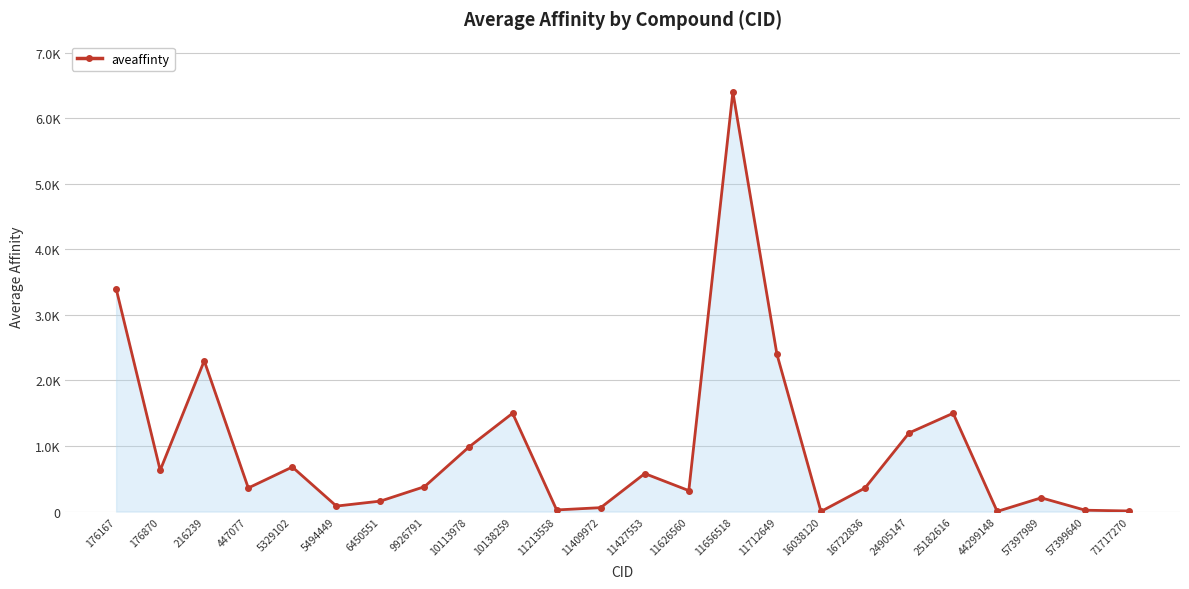

Is this an area chart (filled region under the line)?

Yes